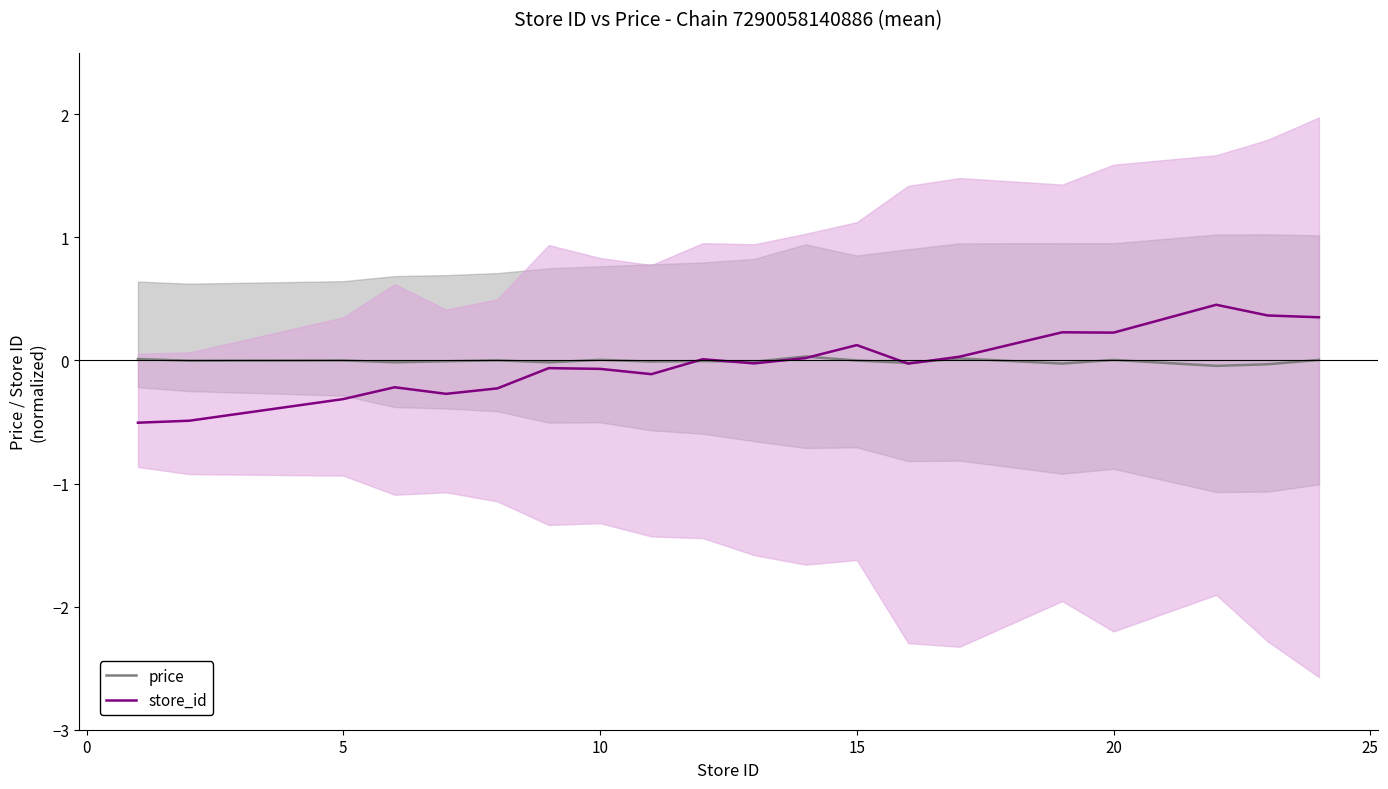

At which category does price reach its first local peak?

5